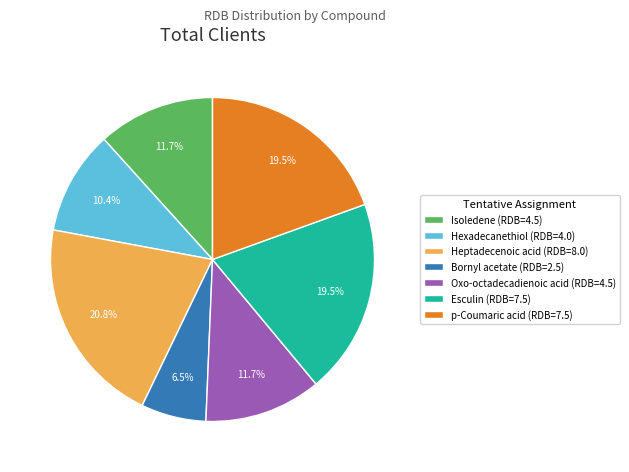

Count the number of slices in the pie.

7